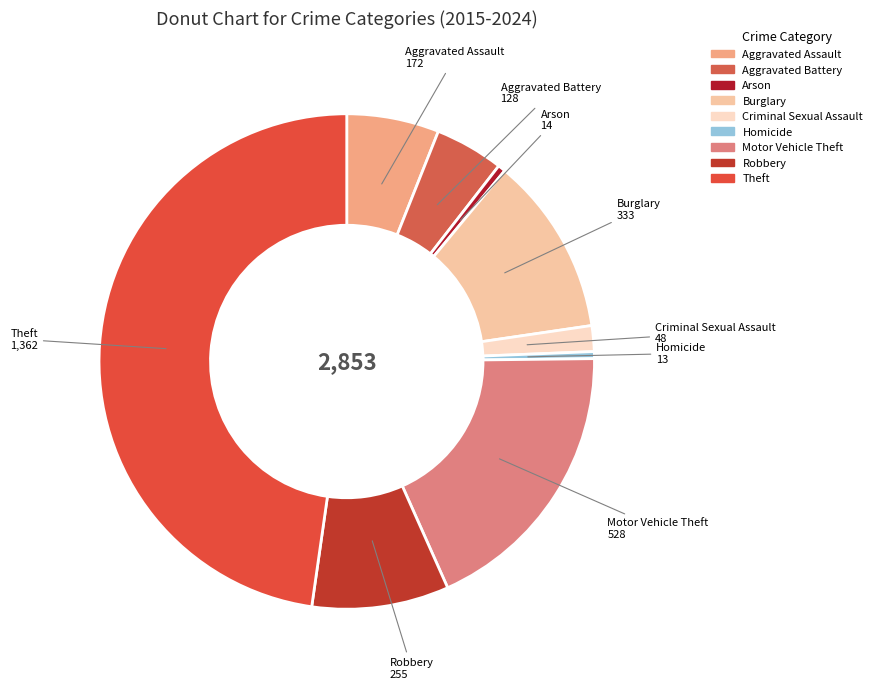

Count the number of slices in the pie.

9